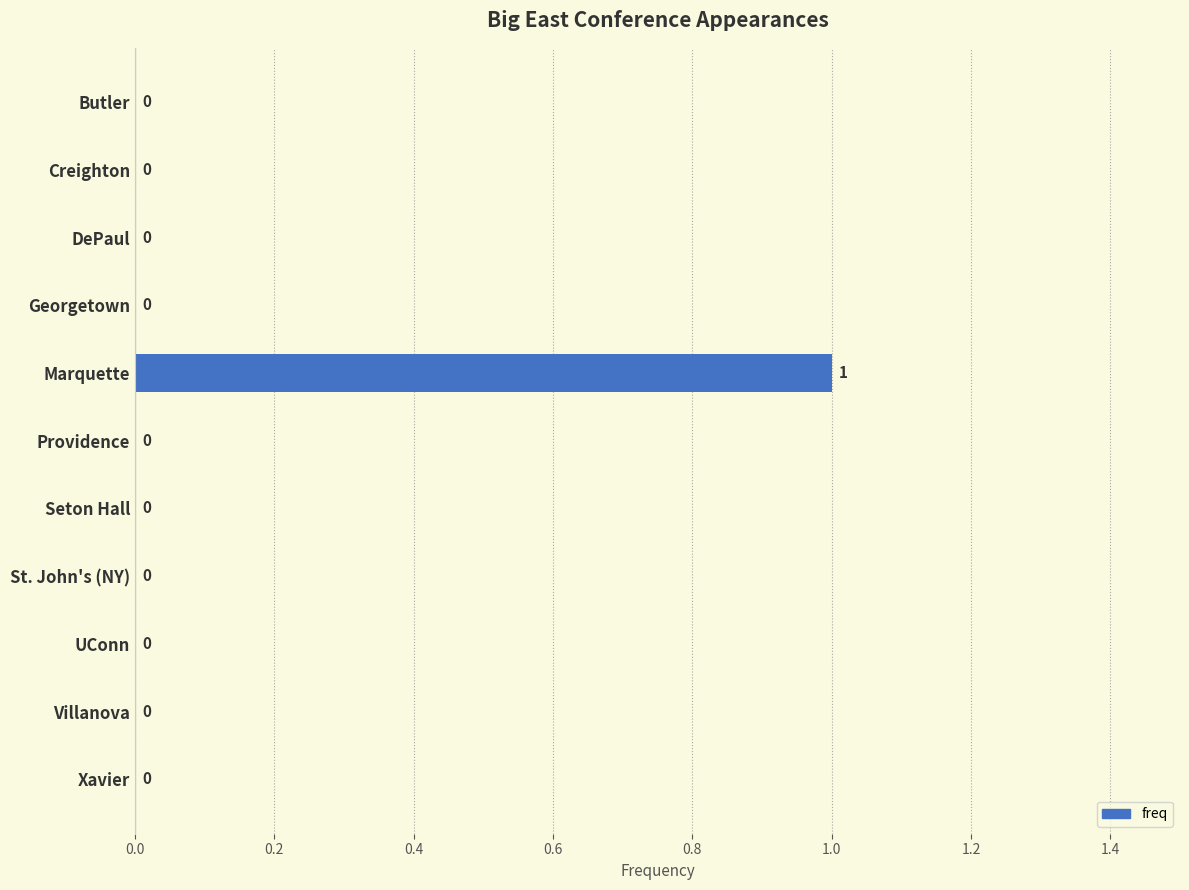

How many values are between 0 and 1?

11